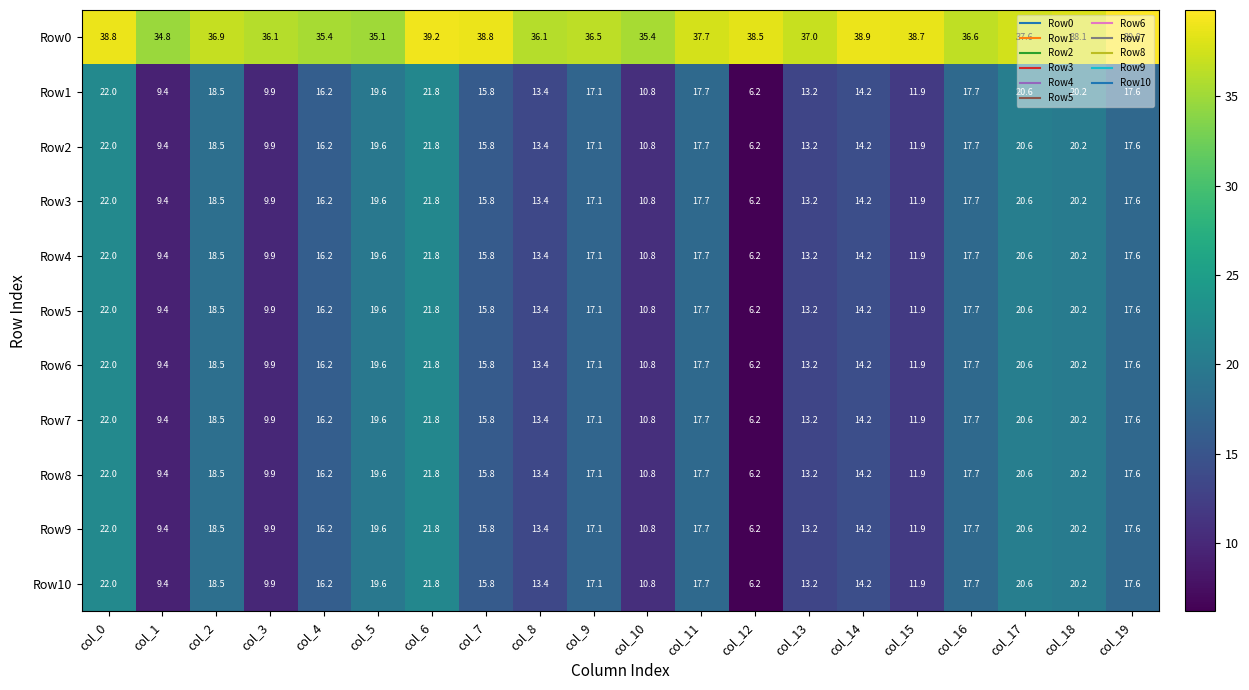

What is the lowest value of the Row5 series?

6.2